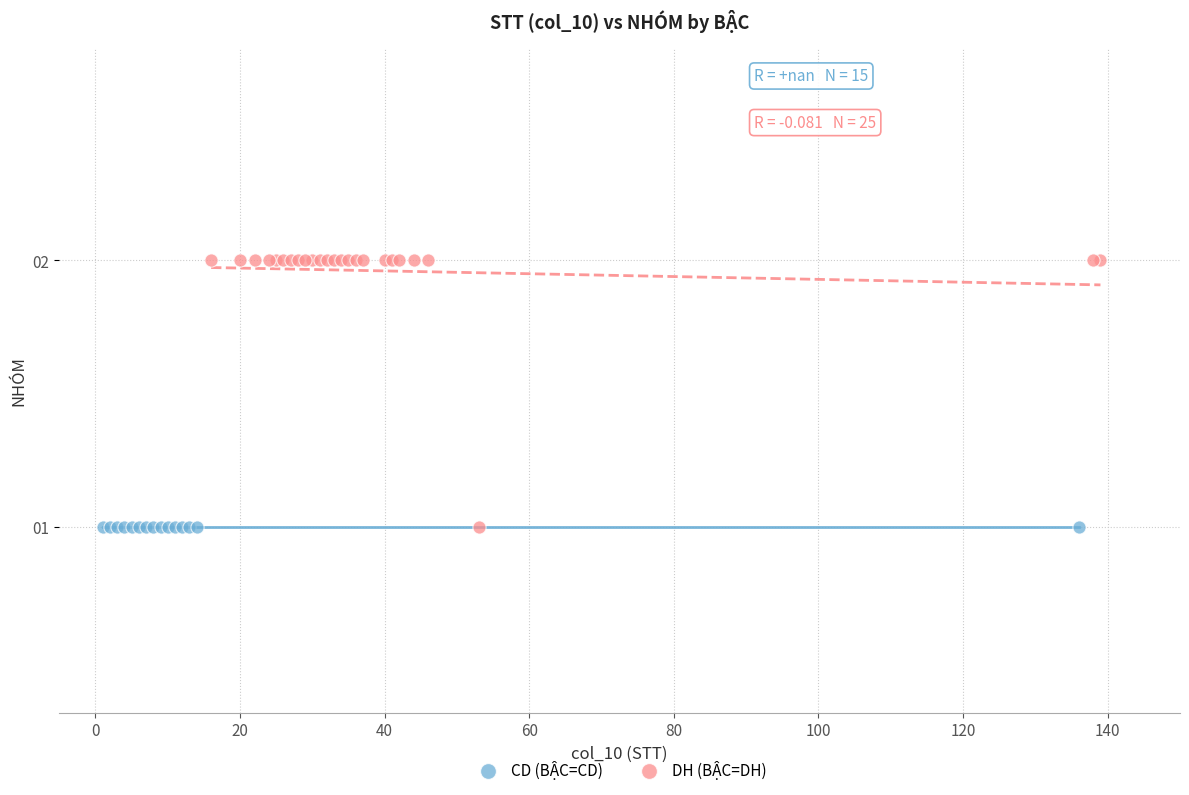

Which series reaches the maximum Y coordinate?

DH (BẬC=DH)